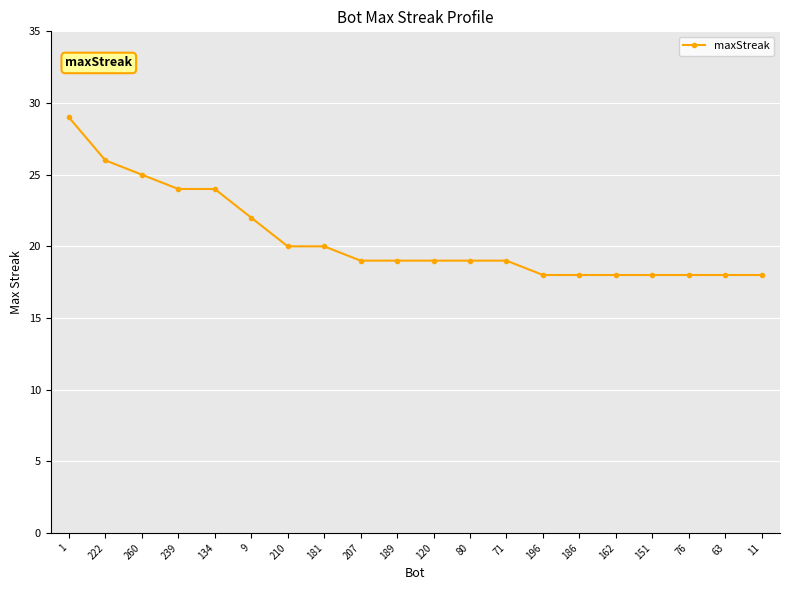

Reading right to left, what are all the values shown in this chart?

18	18	18	18	18	18	18	19	19	19	19	19	20	20	22	24	24	25	26	29